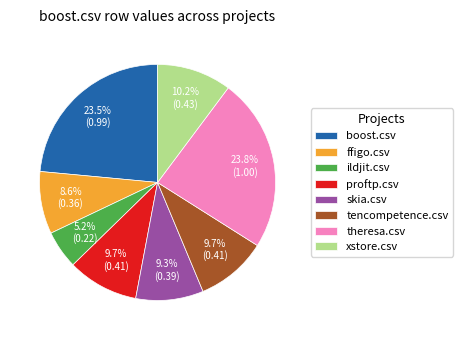

Which slice is the smallest?

ildjit.csv